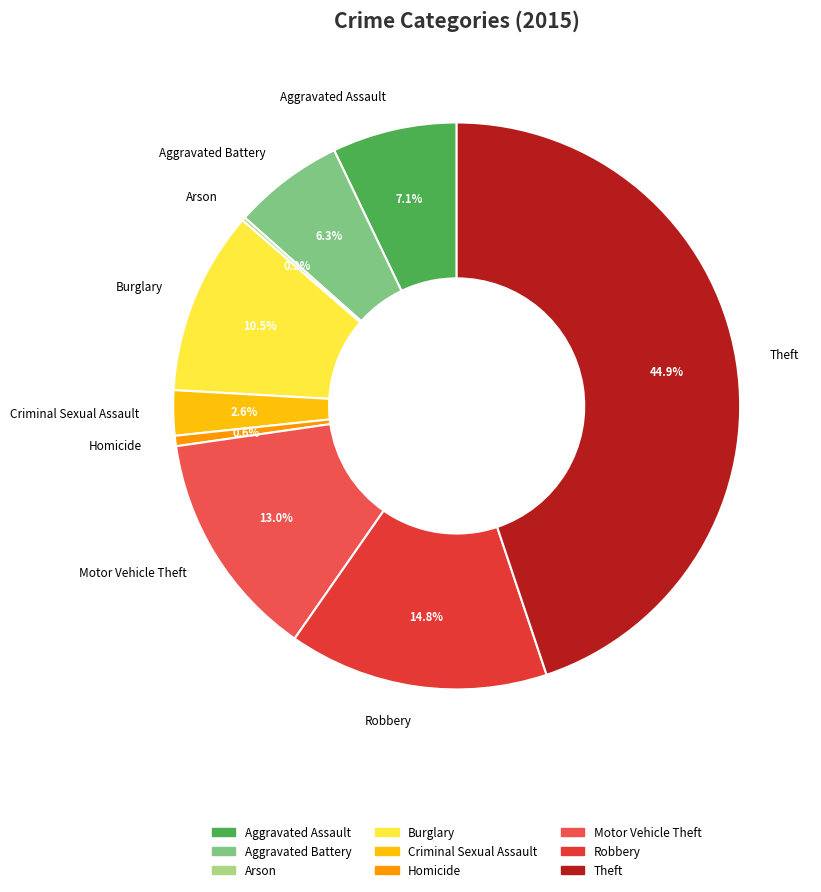

Which slice is the largest?

Theft